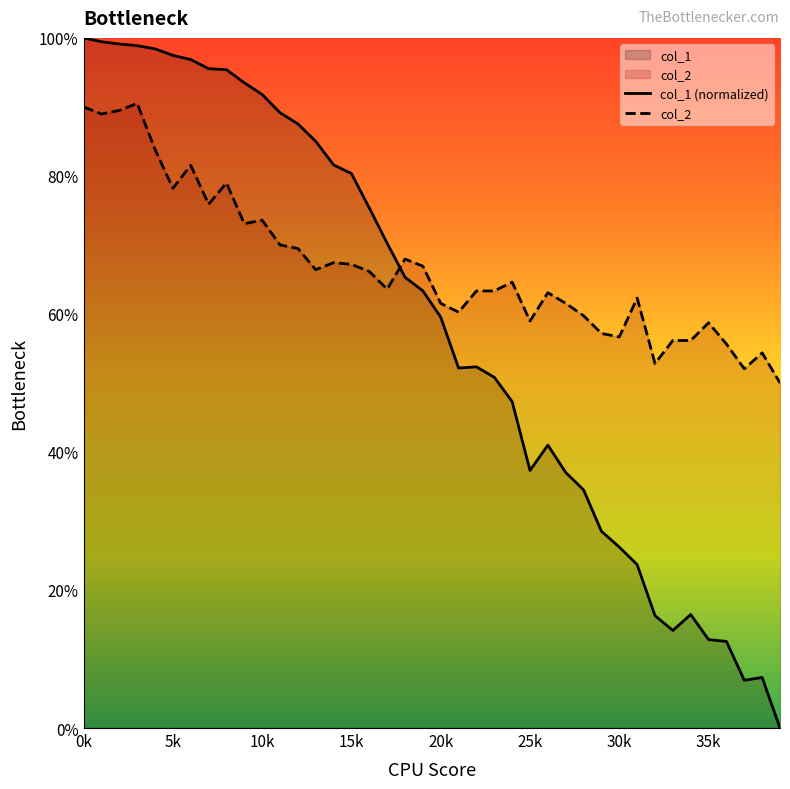

Which series has the largest total across all categories?

col_2